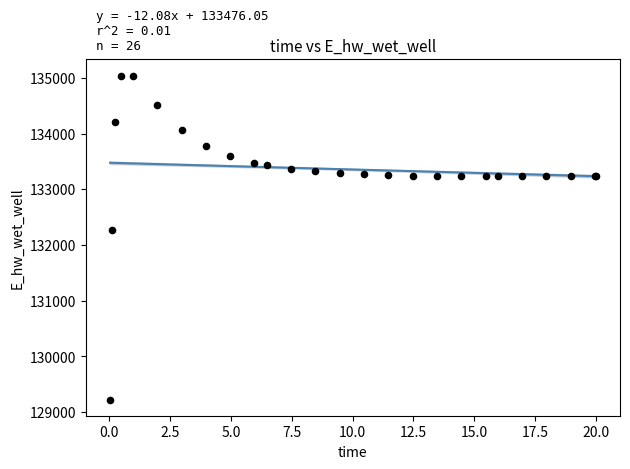

What Y value in the scatter plot is closest to 132132?

132259.9